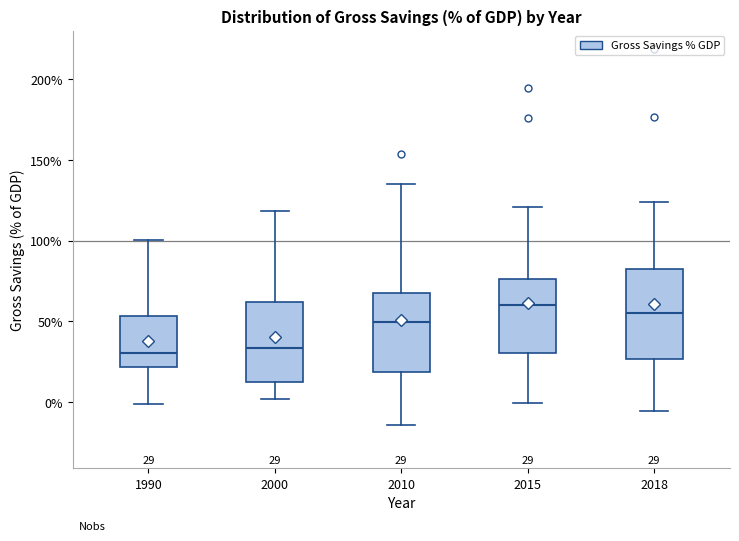

Comparing the boxes themselves (not the whiskers), which one is the tallest?

2018